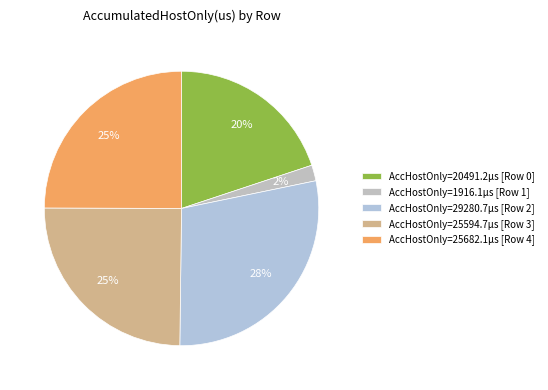

Count the number of slices in the pie.

5